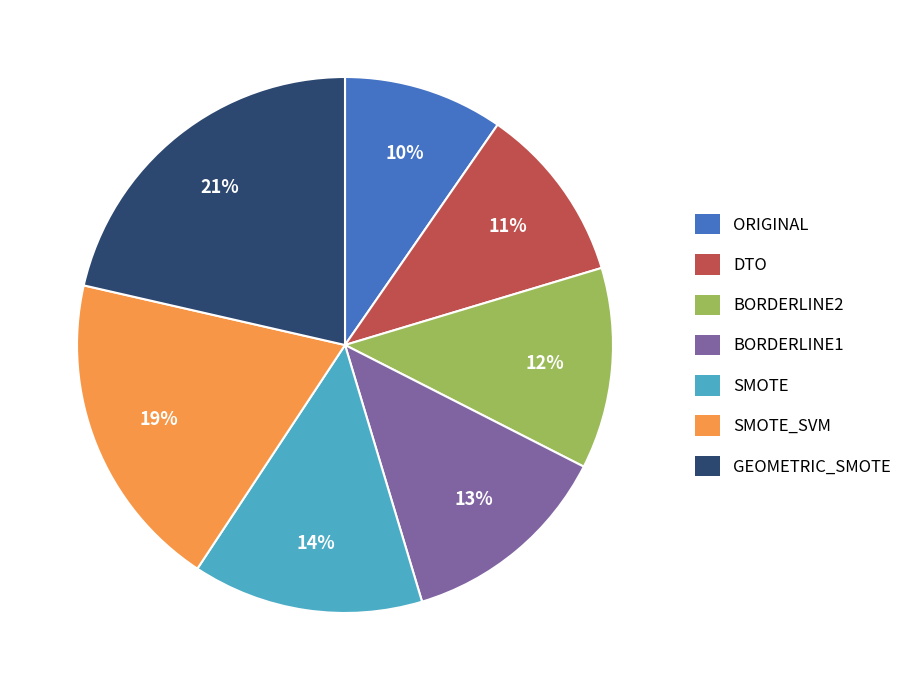

To the nearest percent, what is the combined percentage of ORIGINAL and GEOMETRIC_SMOTE?

31%